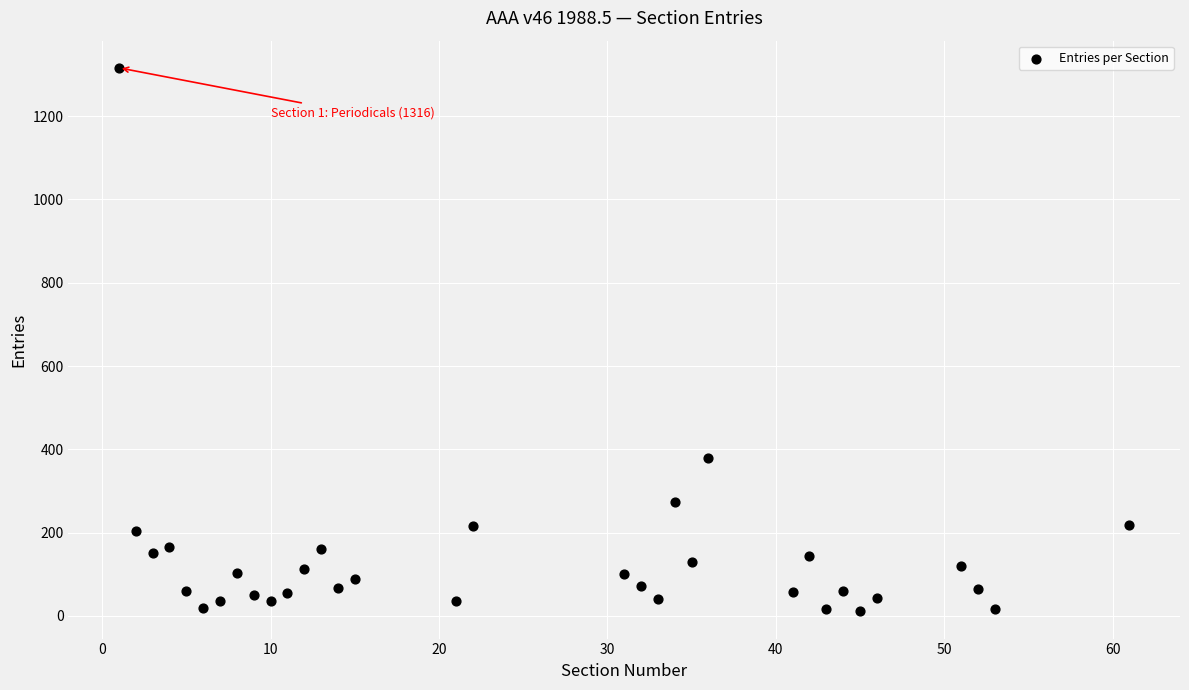

What is the range of X values (max minus min)?

60